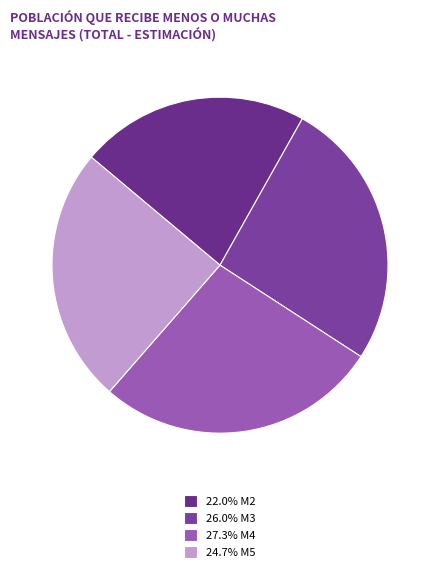

Count the number of slices in the pie.

4